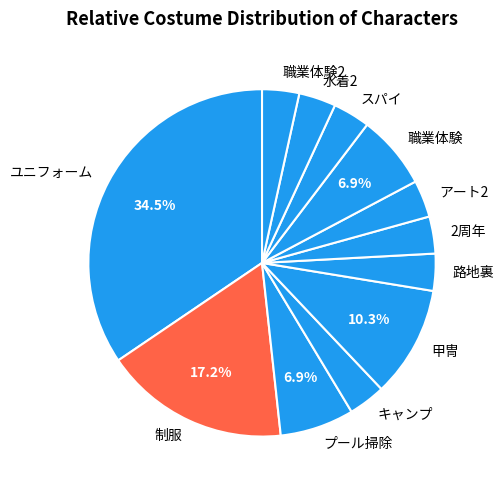

Is it true that 路地裏 is 3% of the pie?

True